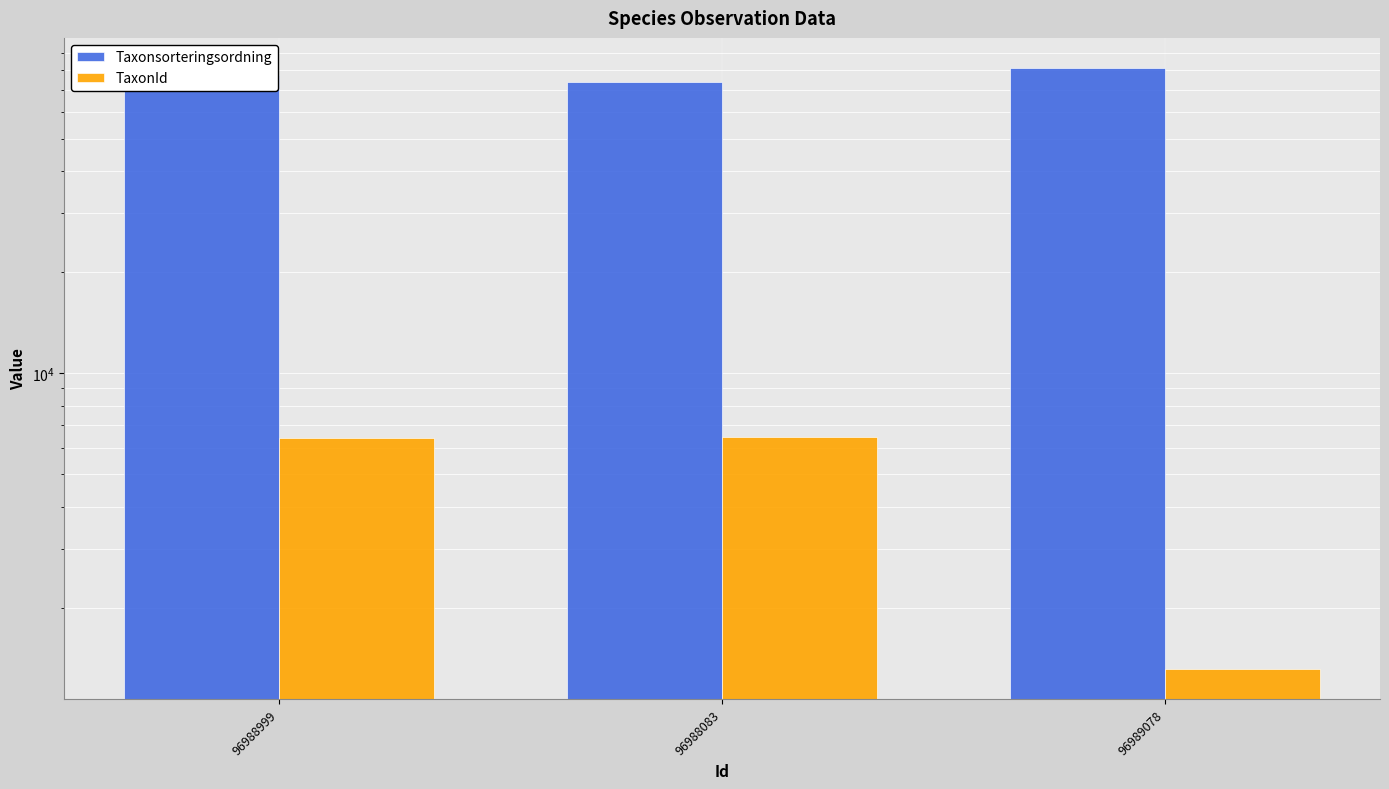

Which category has the lowest value in the TaxonId series?

96989078